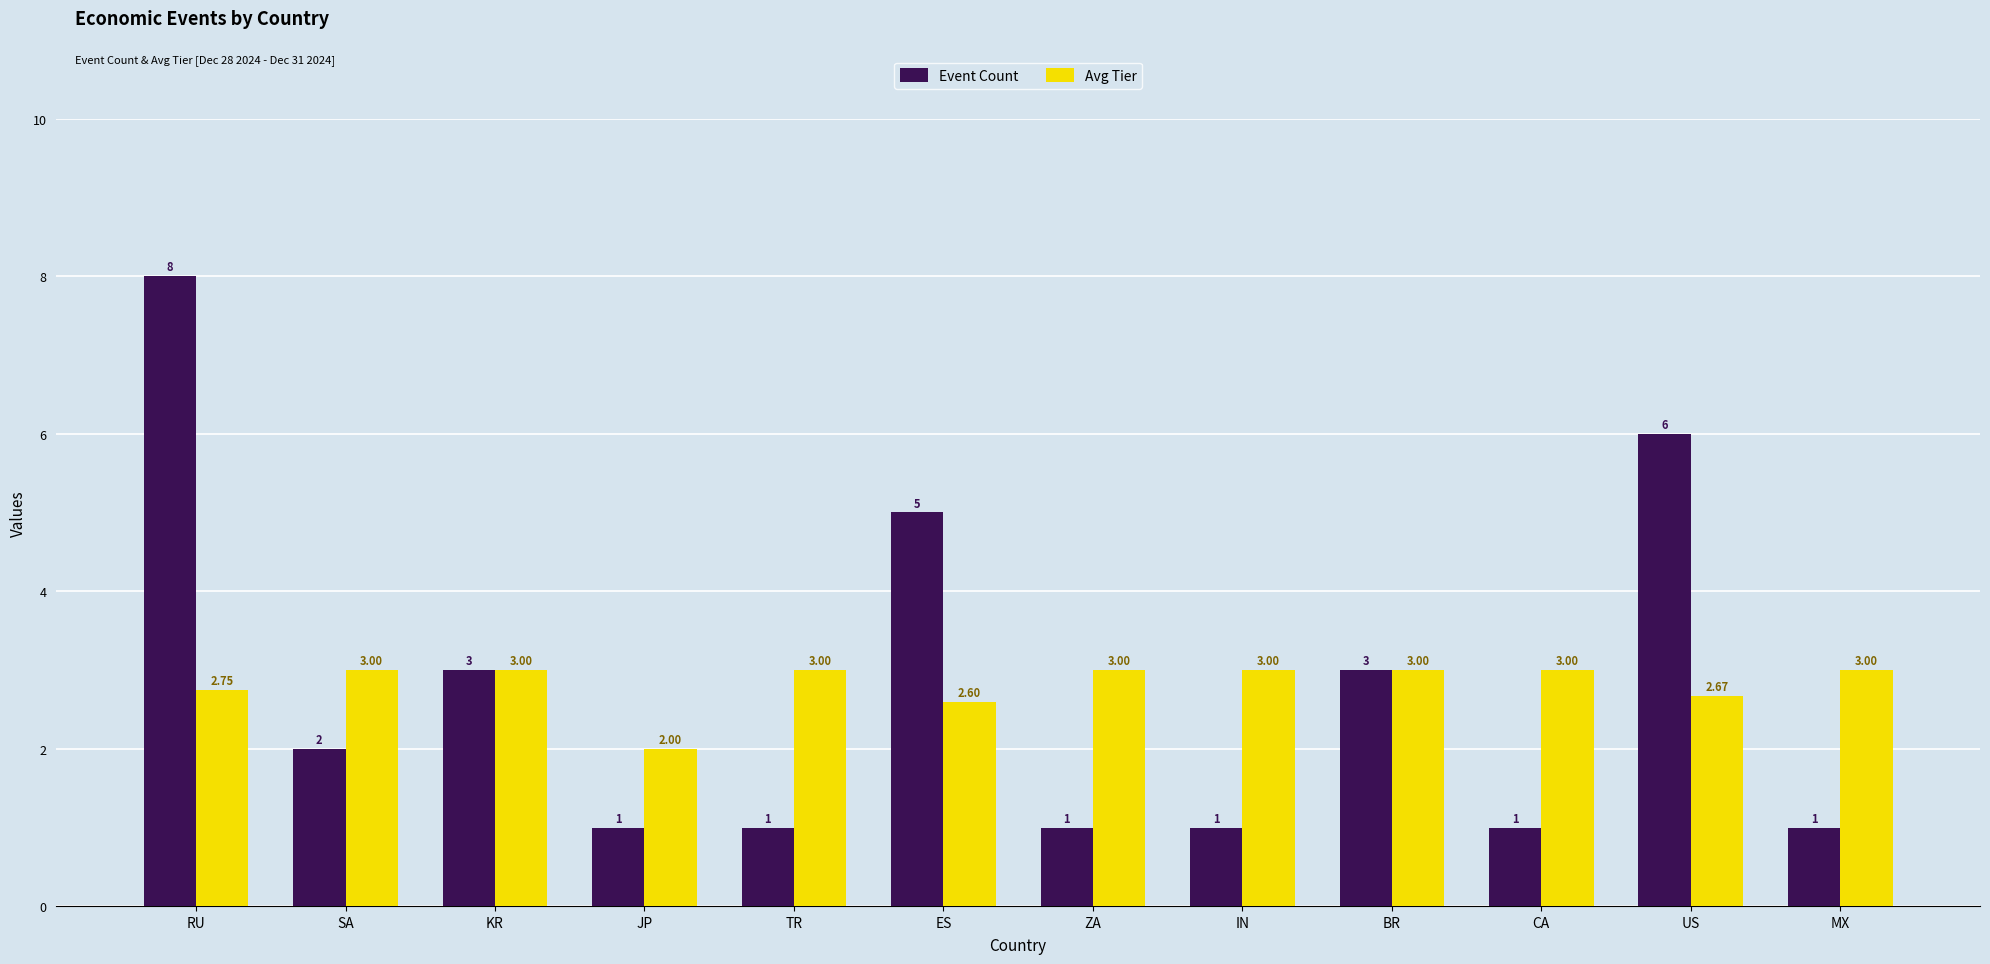

What is the maximum value shown in the chart?

8.0